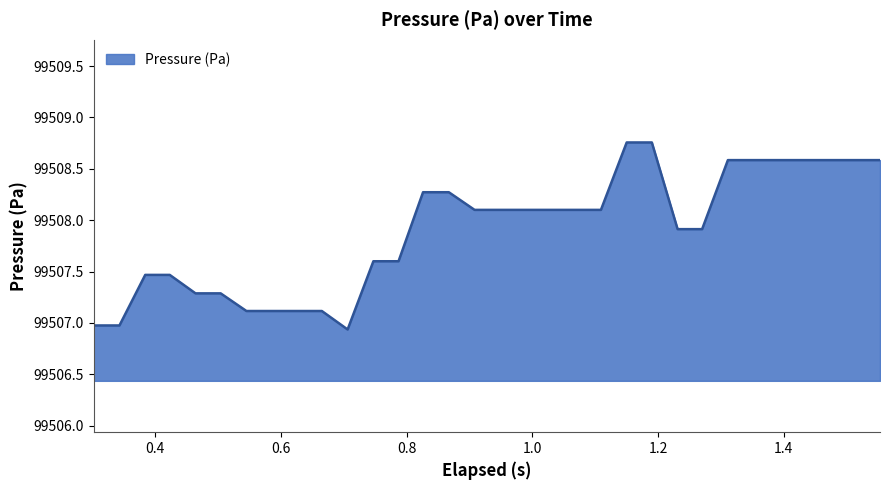

What is the difference between the maximum and minimum values?

1.8